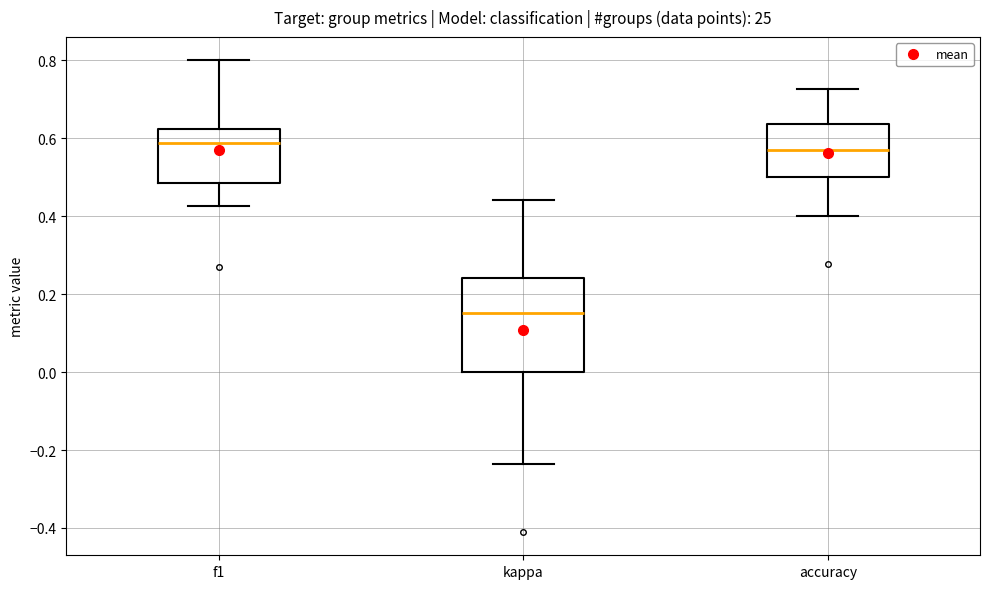

Where is the lower edge of the box for f1 on the y-axis? The values are not printed on the chart, so give them approximately, as read against the axis.

0.48